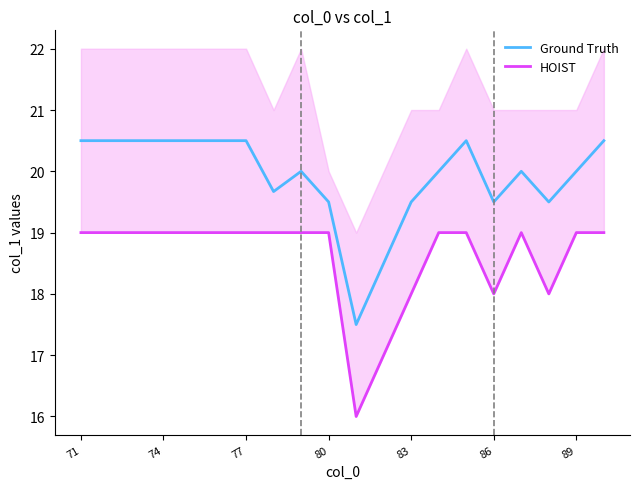

What is the lowest value of the Ground Truth series?

17.5